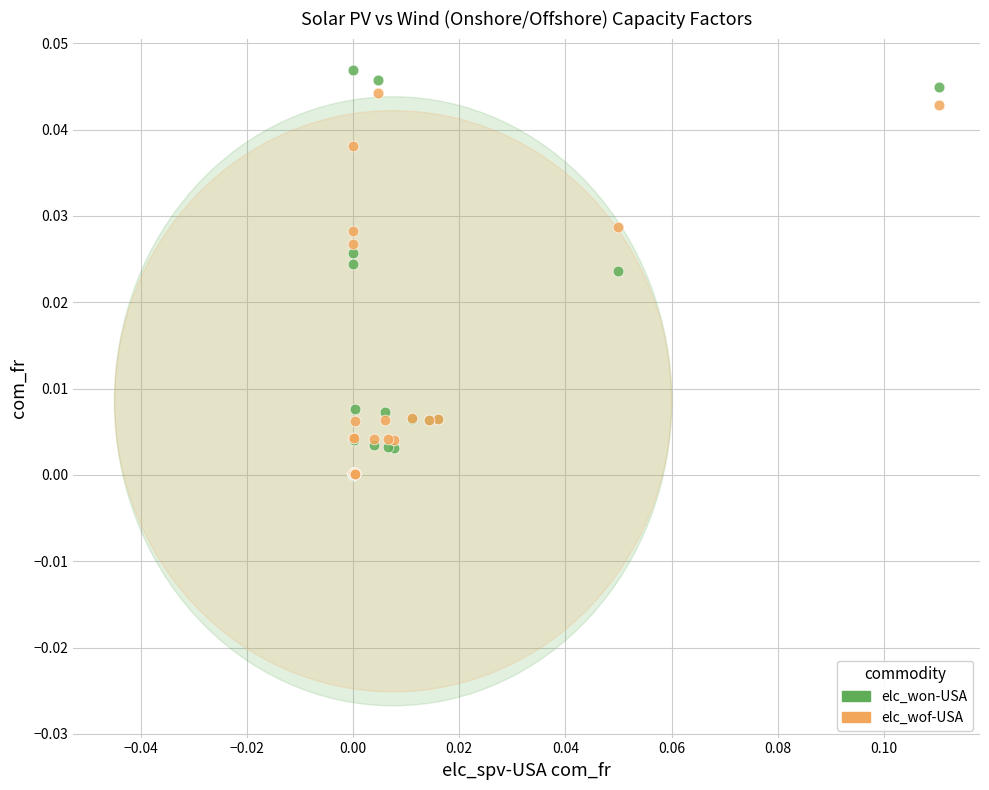

What are all the series names shown in the legend?

elc_won-USA, elc_wof-USA